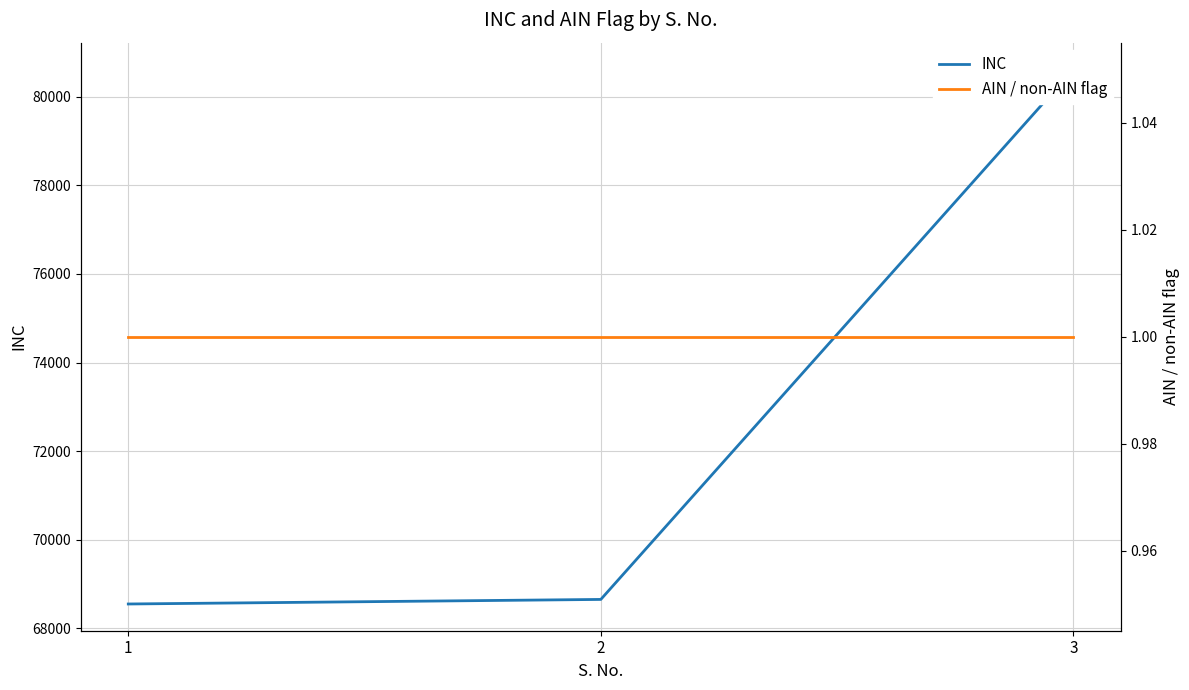

Reading left to right, extract all data points from this chart.

INC: 1=68553	2=68656	3=80617
AIN / non-AIN flag: 1=1	2=1	3=1